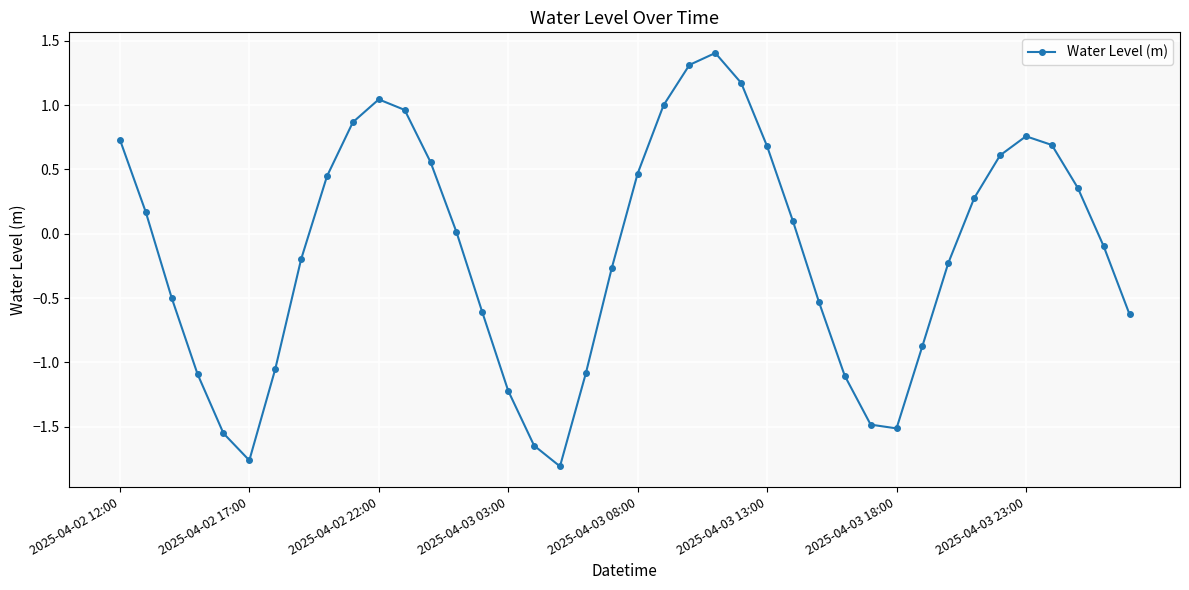

True or false: the data has more than 0 interior local peaks.

True